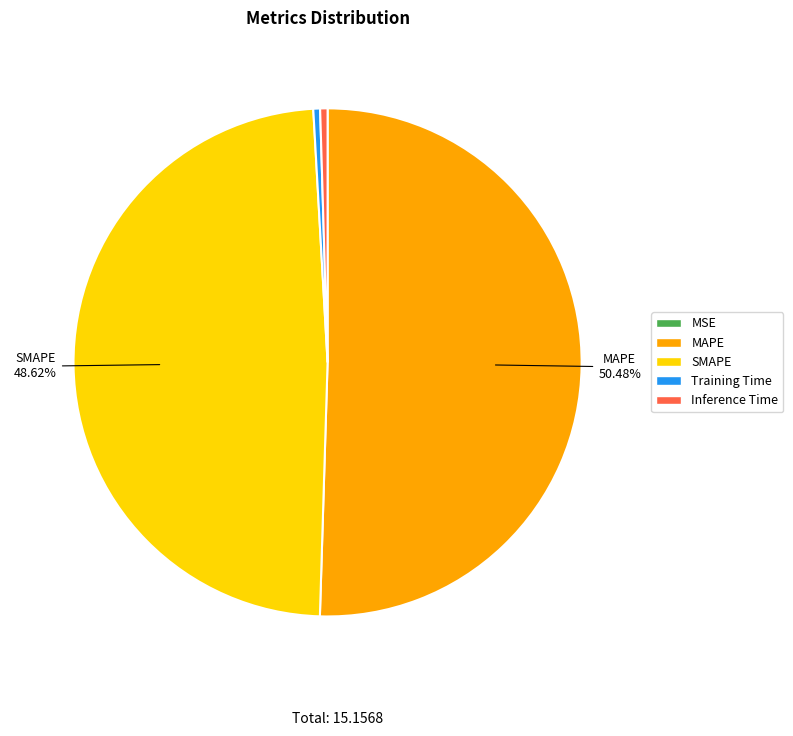

What percentage is NOT represented by SMAPE?

51.4%